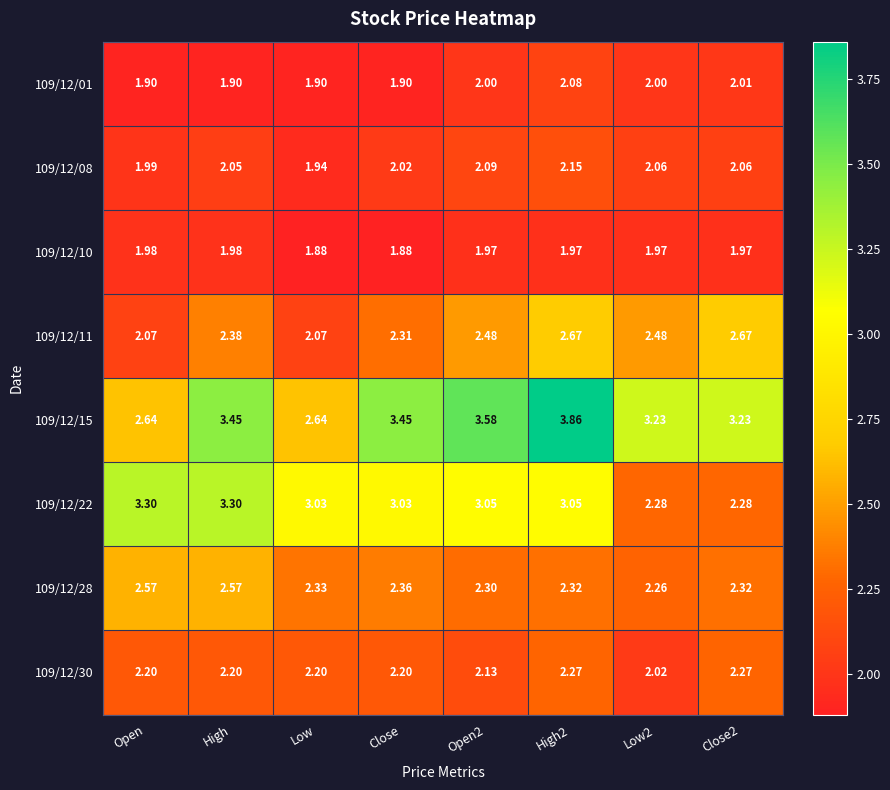

Rank the series by their maximum value, from highest to lowest.

109/12/15, 109/12/22, 109/12/11, 109/12/28, 109/12/30, 109/12/08, 109/12/01, 109/12/10